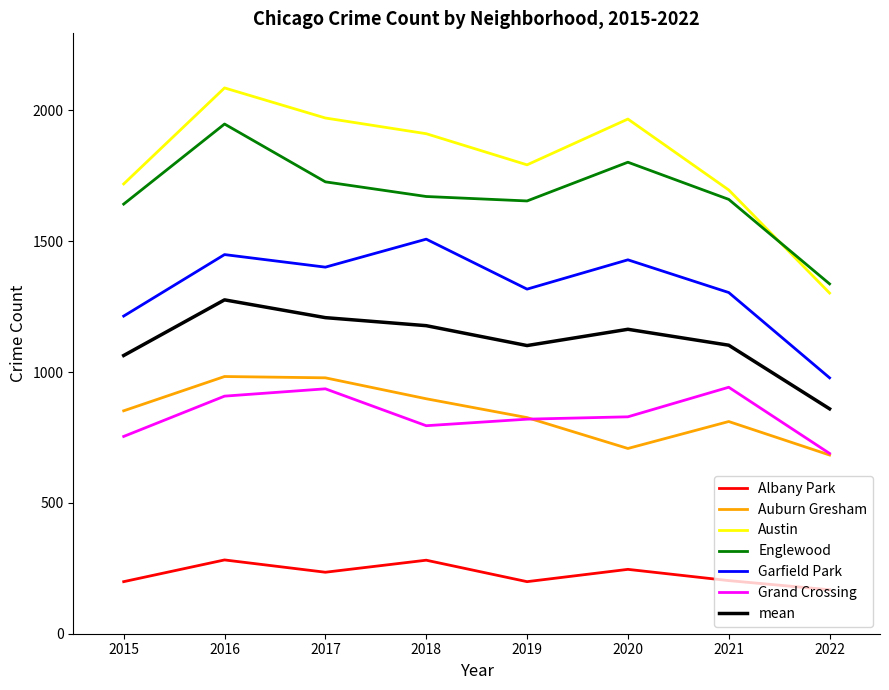

Where does the Albany Park series first go above 235?

2016